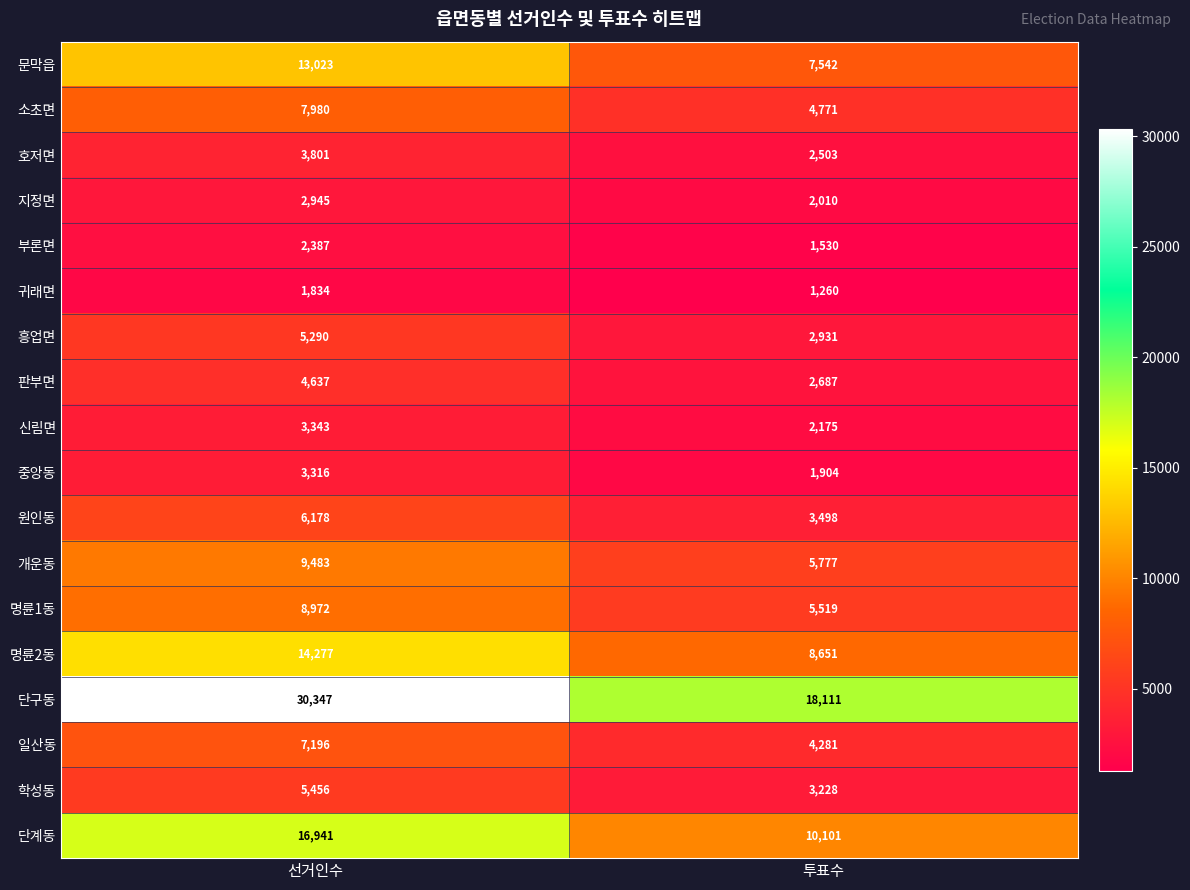

Rank the series at 선거인수 from lowest to highest value.

귀래면, 부론면, 지정면, 중앙동, 신림면, 호저면, 판부면, 흥업면, 학성동, 원인동, 일산동, 소초면, 명륜1동, 개운동, 문막읍, 명륜2동, 단계동, 단구동